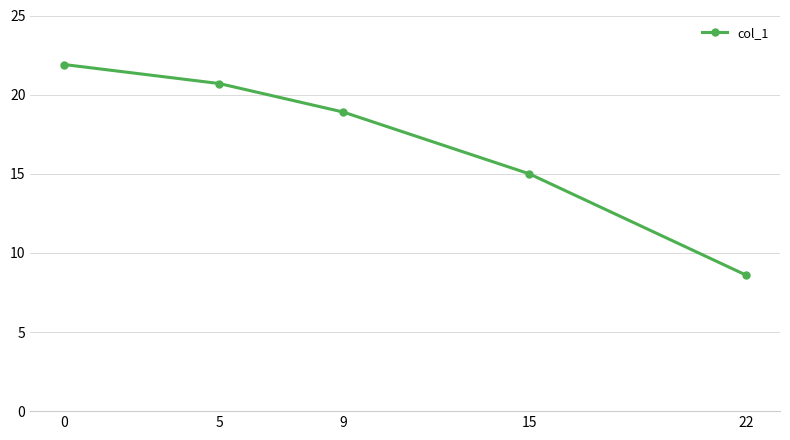

What is the change in value from 5 to 9?

-1.8